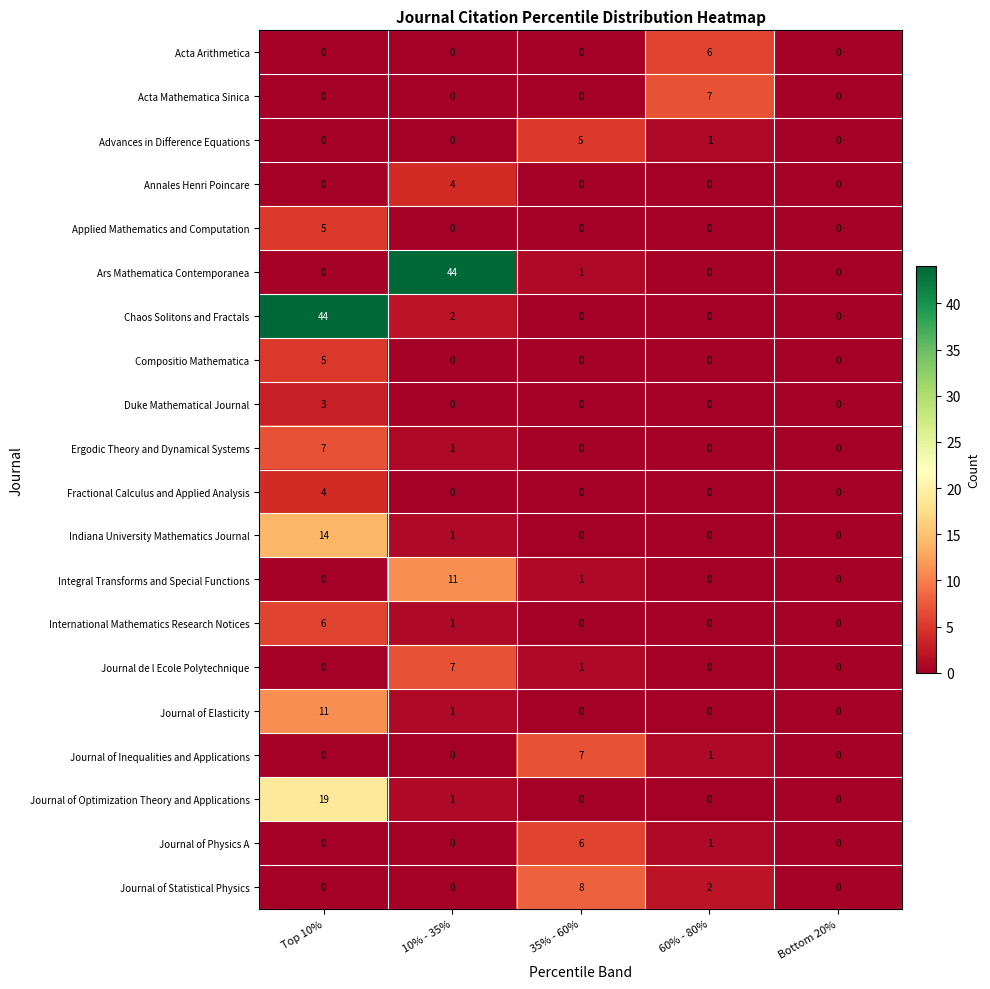

The Duke Mathematical Journal series shows 2 at 60% - 80%. True or false?

False